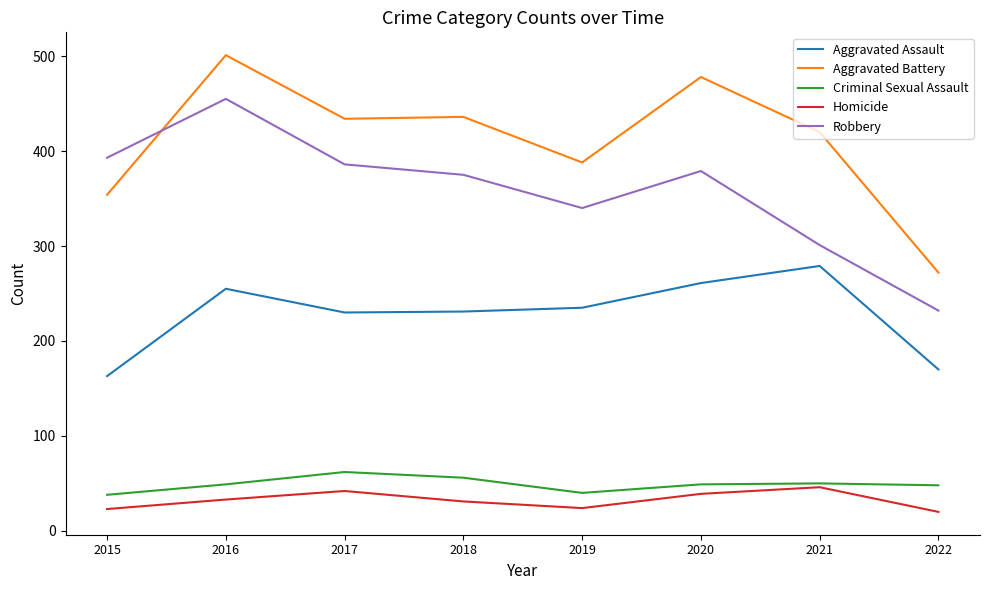

What is the difference between the highest and lowest values at 2019?

364